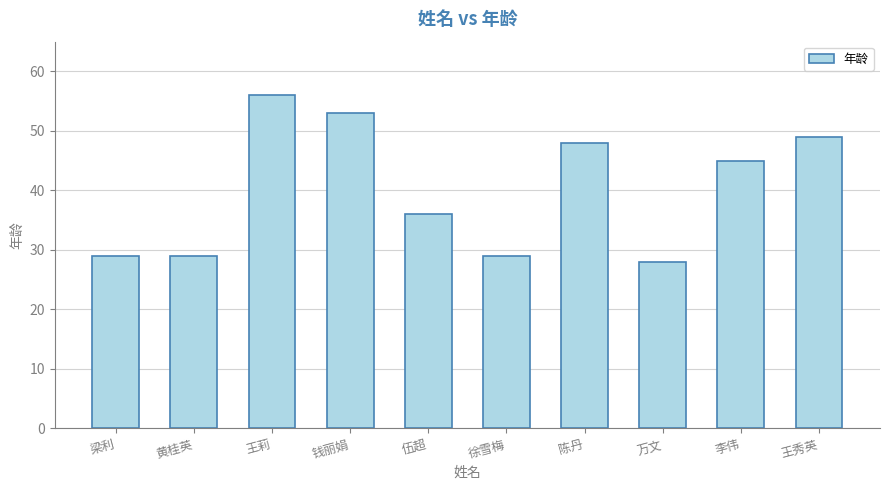

True or false: the data shows 45 at 李伟.

True